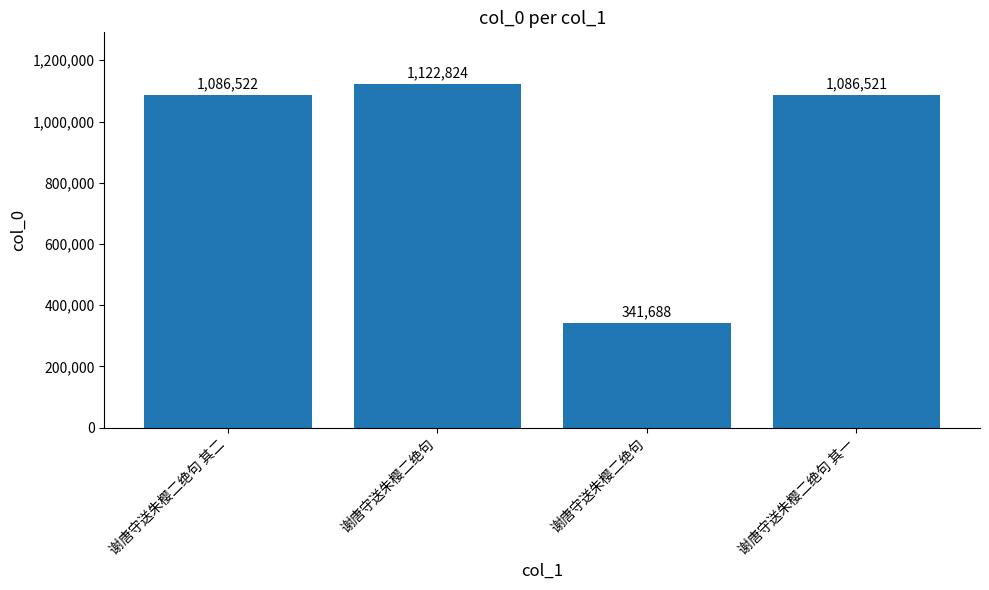

Is it true that the value at 谢唐守送朱樱二绝句 is 341688?

True